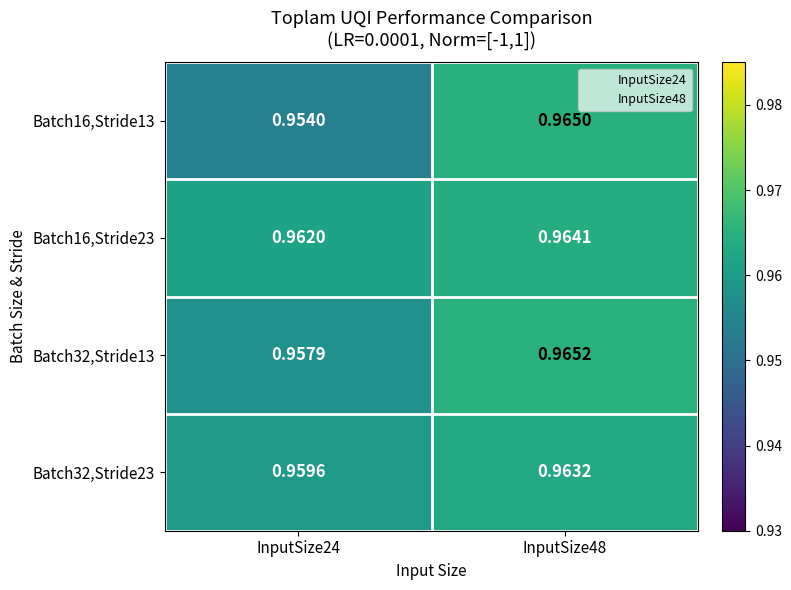

At how many categories does at least one series exceed 0?

2